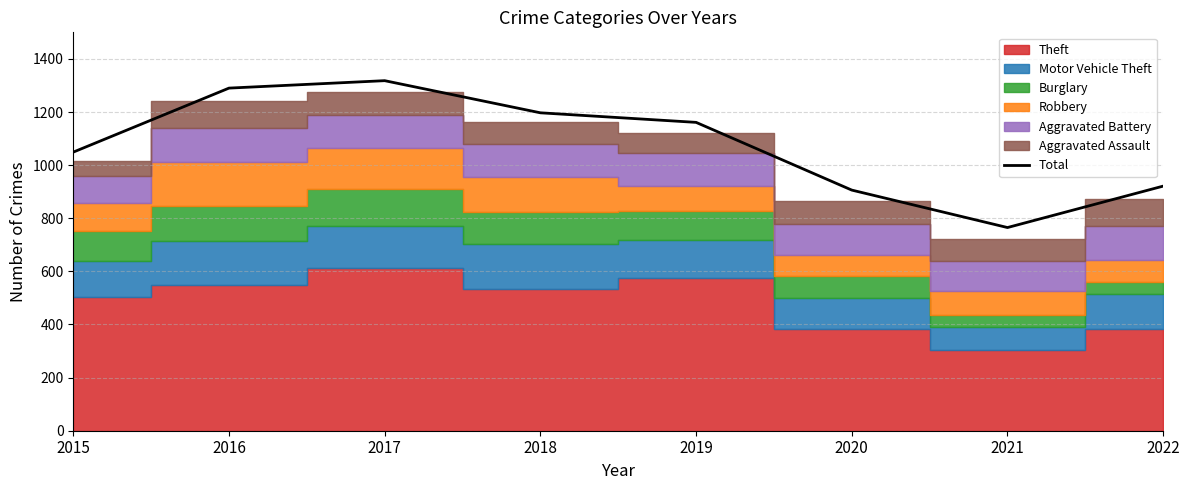

True or false: the data shows 1049 at 2015.

True